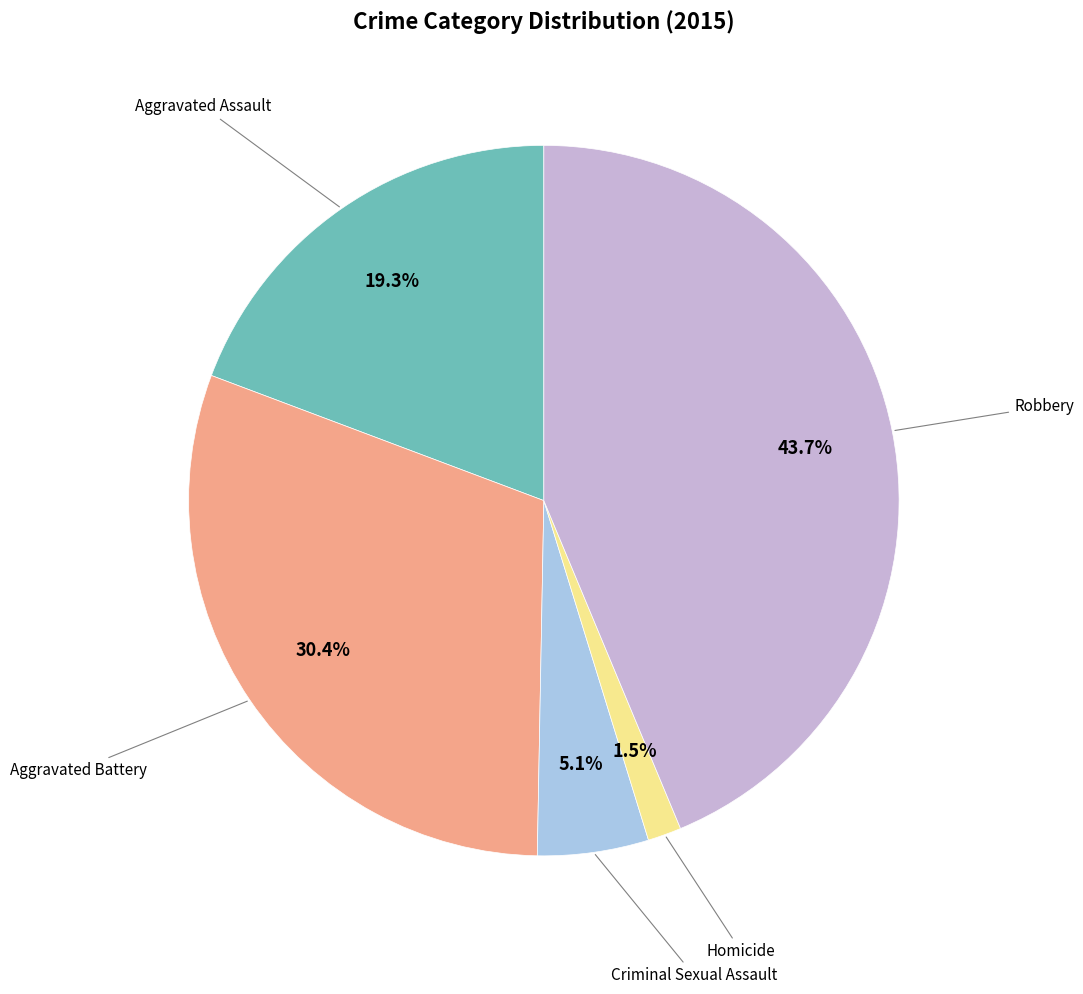

Is there a majority slice in this chart?

No